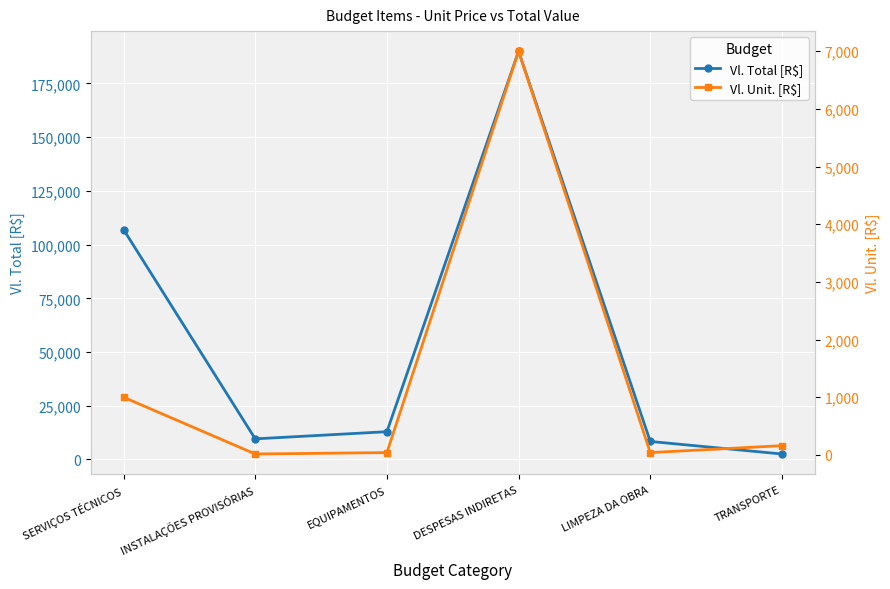

Read the Vl. Total [R$] value at SERVIÇOS TÉCNICOS.

107000.0